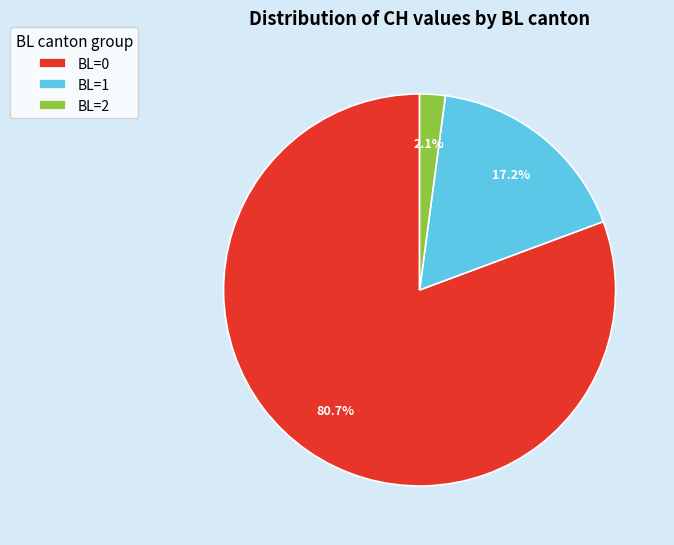

Which category has the biggest portion of the pie?

BL=0